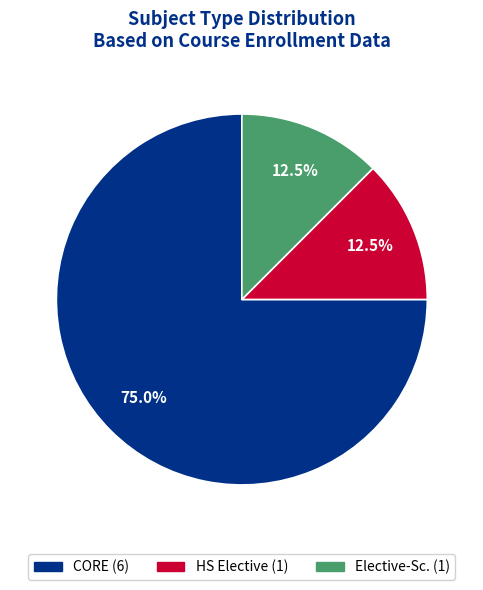

Does CORE represent more than half of the total?

Yes